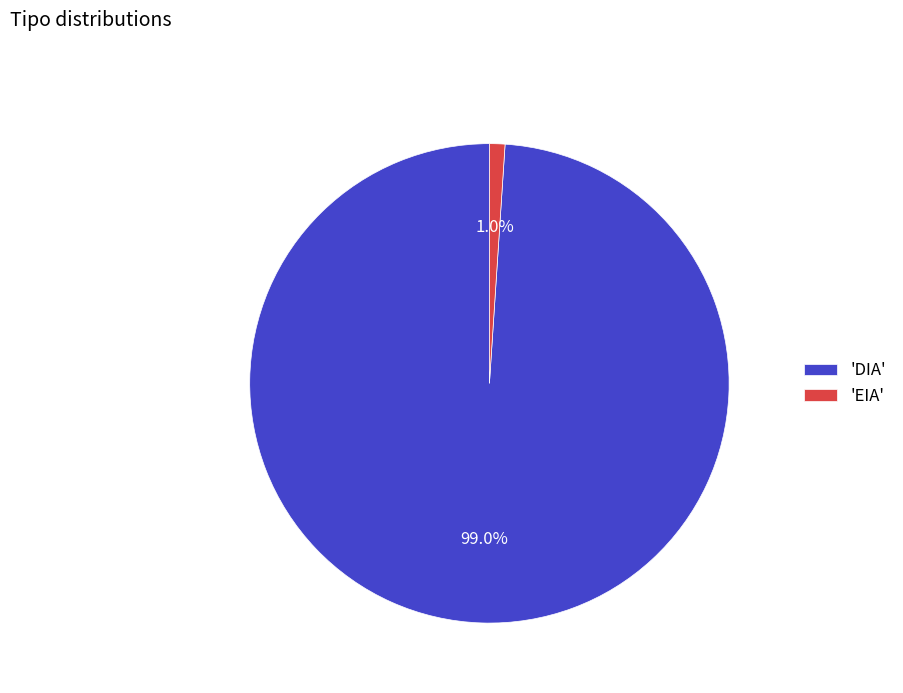

How much of the chart is everything except 'EIA'?

99.0%